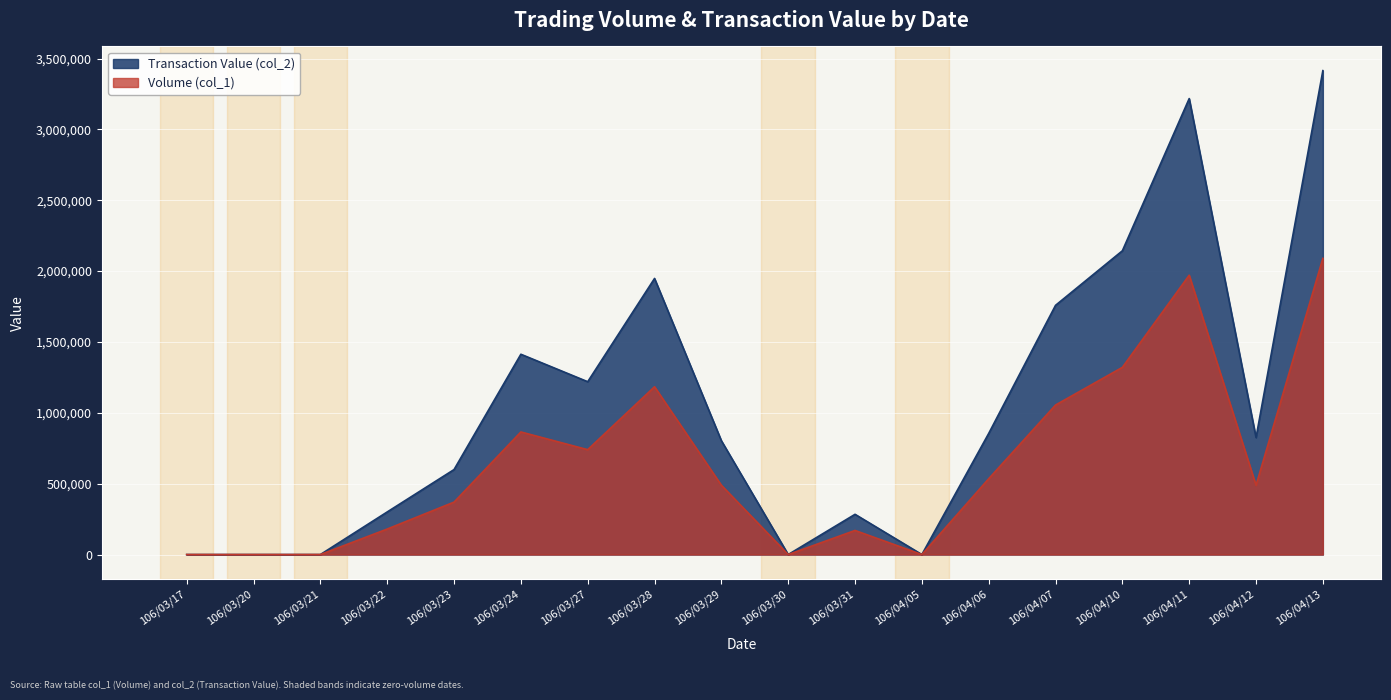

What are all the series names shown in the legend?

Transaction Value (col_2), Volume (col_1)